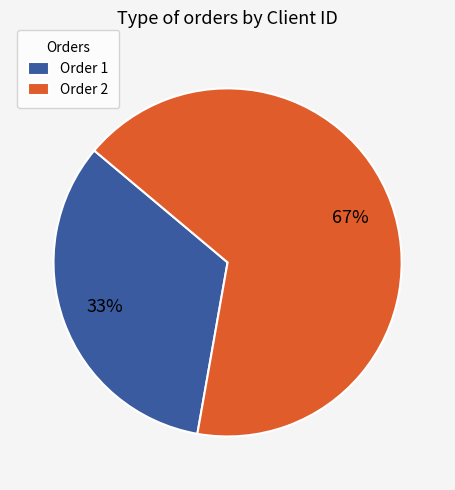

Is the sum of Order 1 and Order 2 greater than half?

Yes